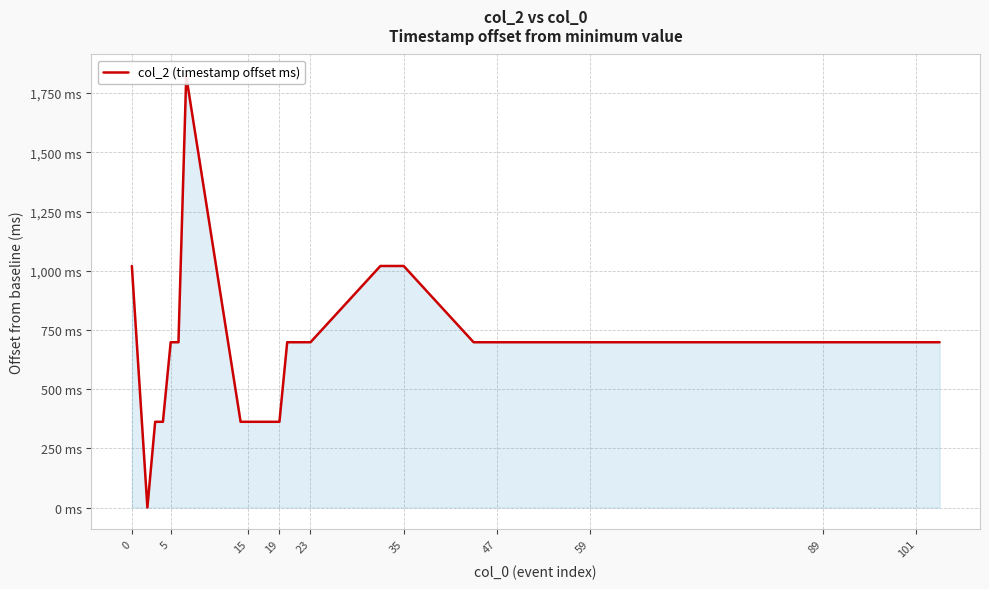

How many points are lower than both their immediate neighbors (excluding endpoints)?

1